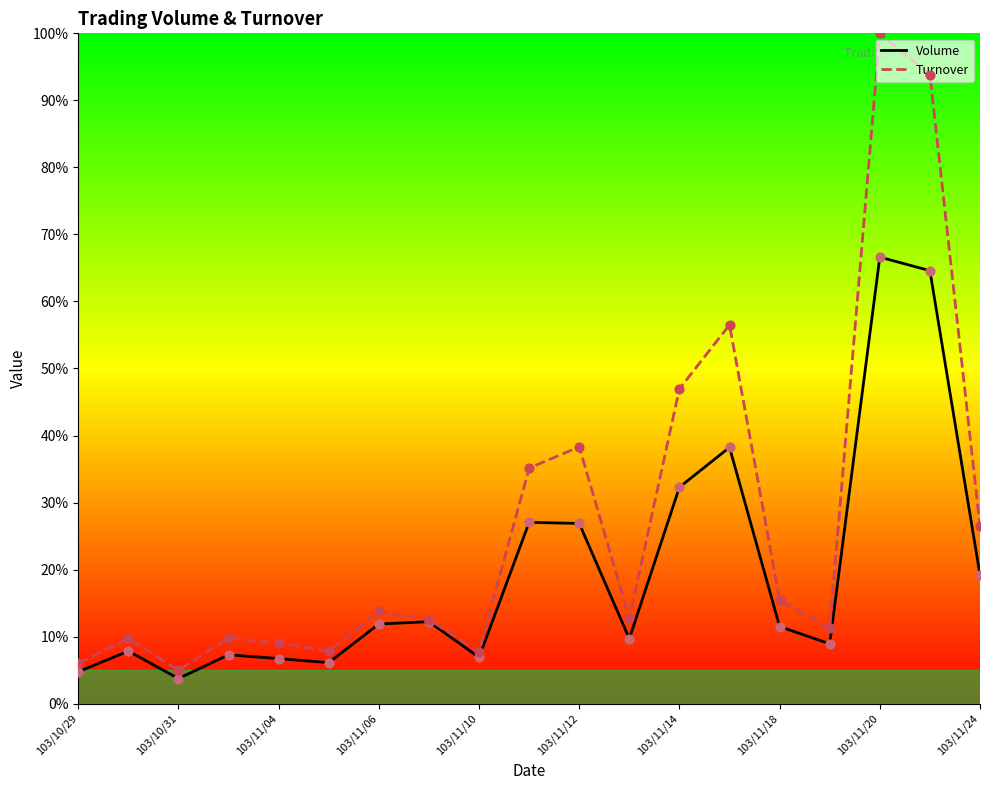

Which series has the largest total across all categories?

Turnover